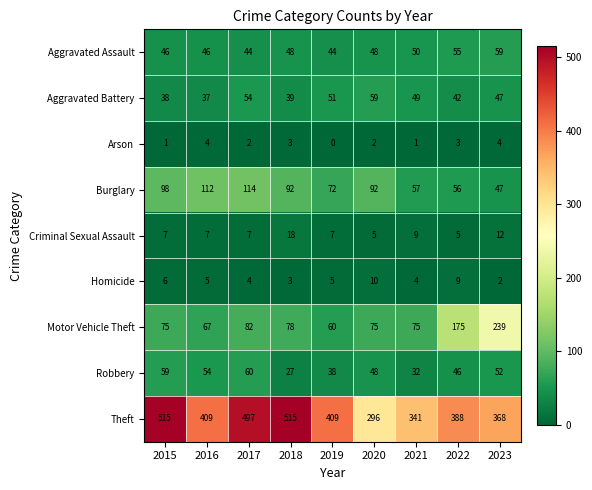

At how many categories does at least one series exceed 6?

9